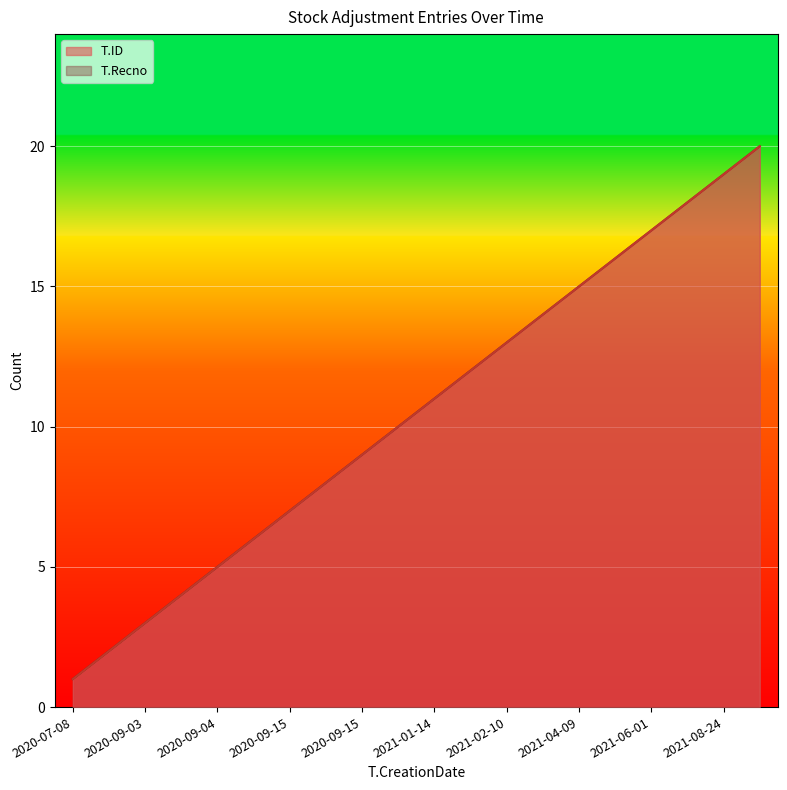

Is the value of T.ID at 2020-09-15 greater than the value of T.Recno at 2020-09-03?

Yes